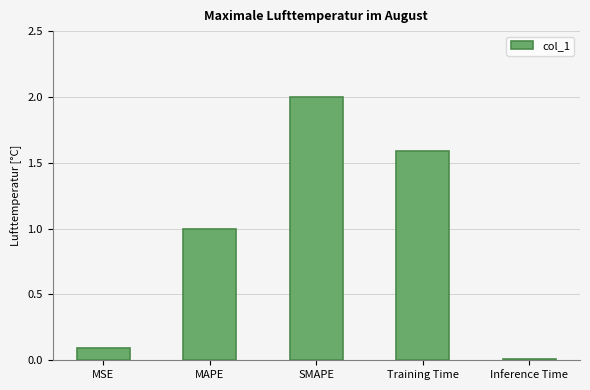

What is the sum of all values?

4.7